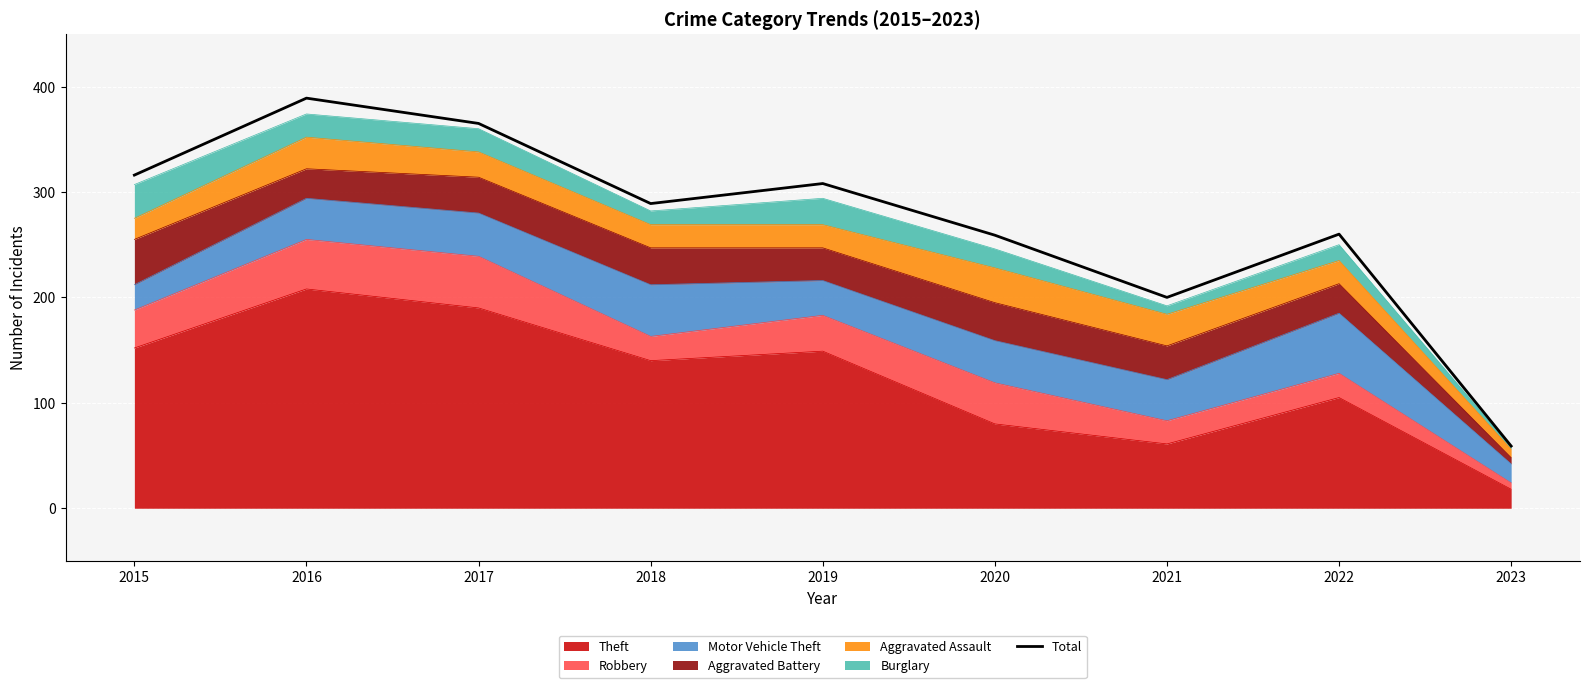

What is the smallest value displayed?

59